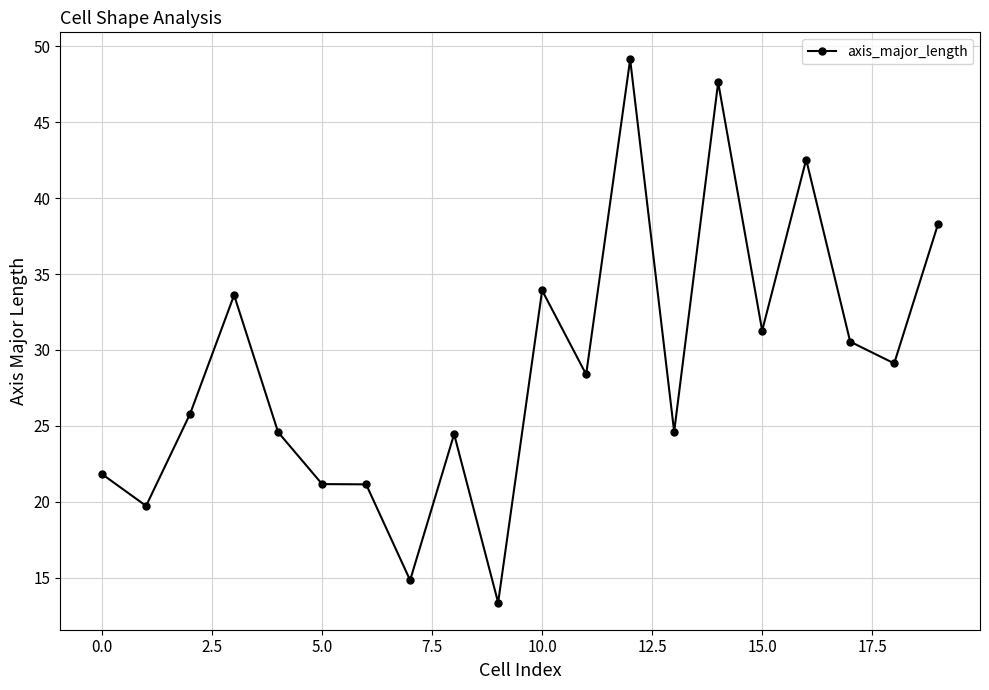

What is the maximum value shown in the chart?

49.1